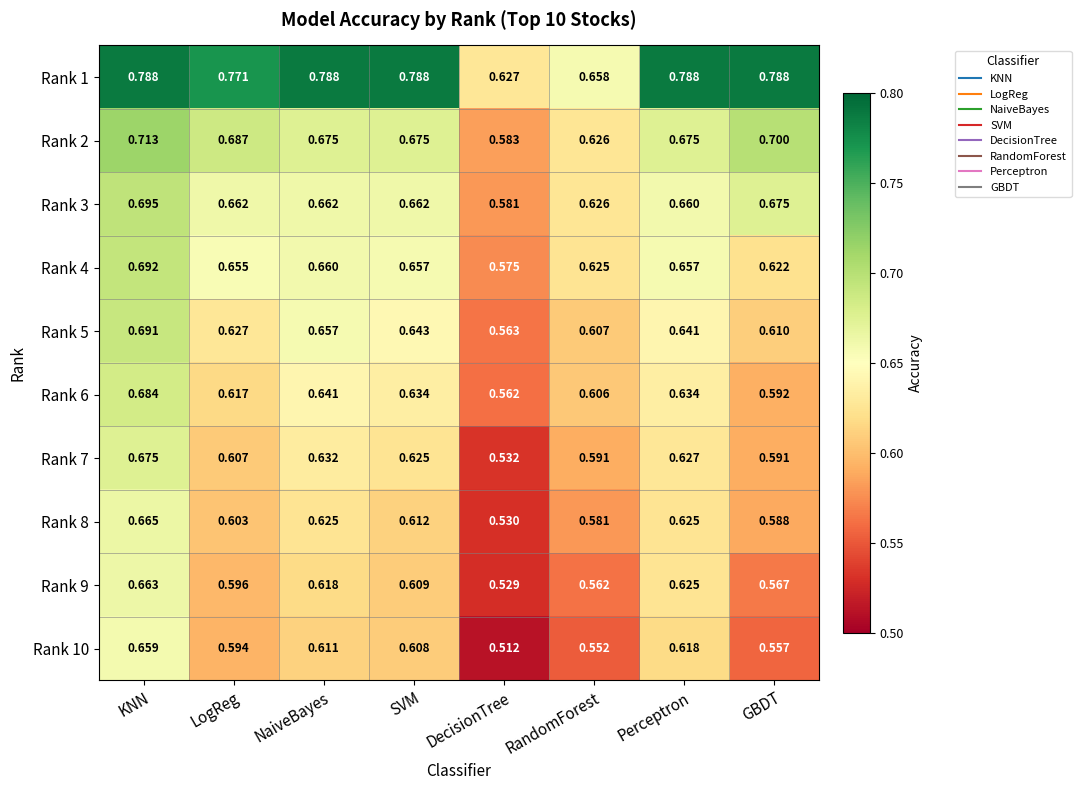

At which category is the sum across all series the highest?

KNN